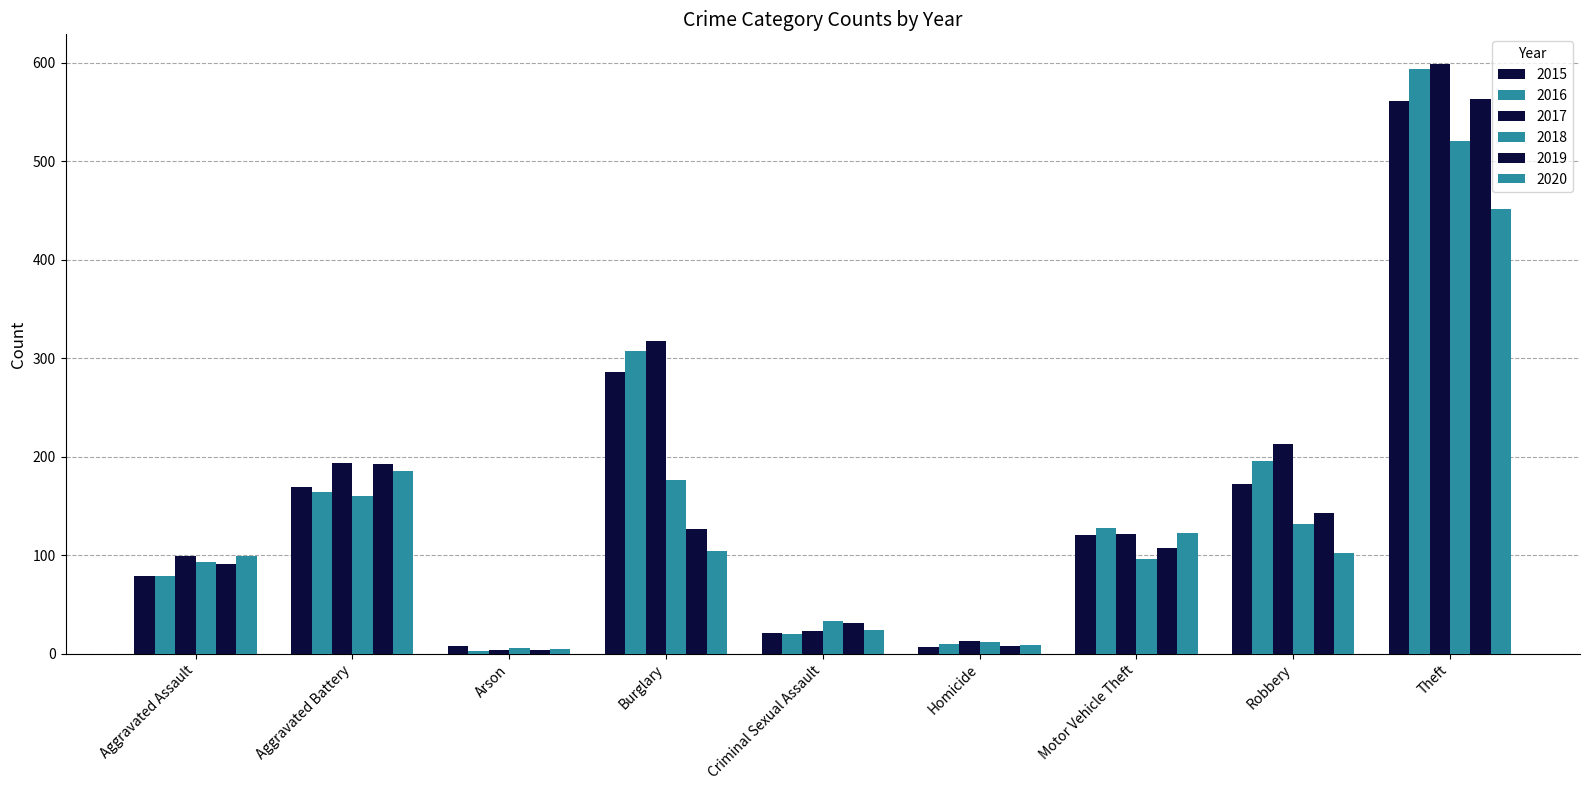

How many data points does each series have?

9